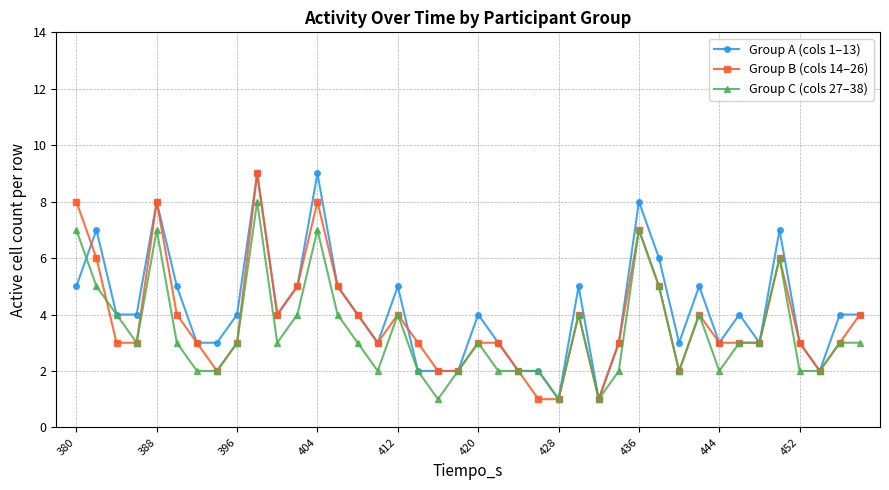

What is the highest value of the Group B (cols 14–26) series?

9